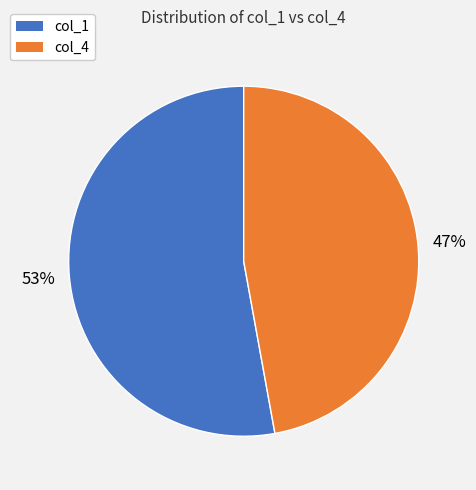

True or false: col_1 accounts for 53% of the total.

True